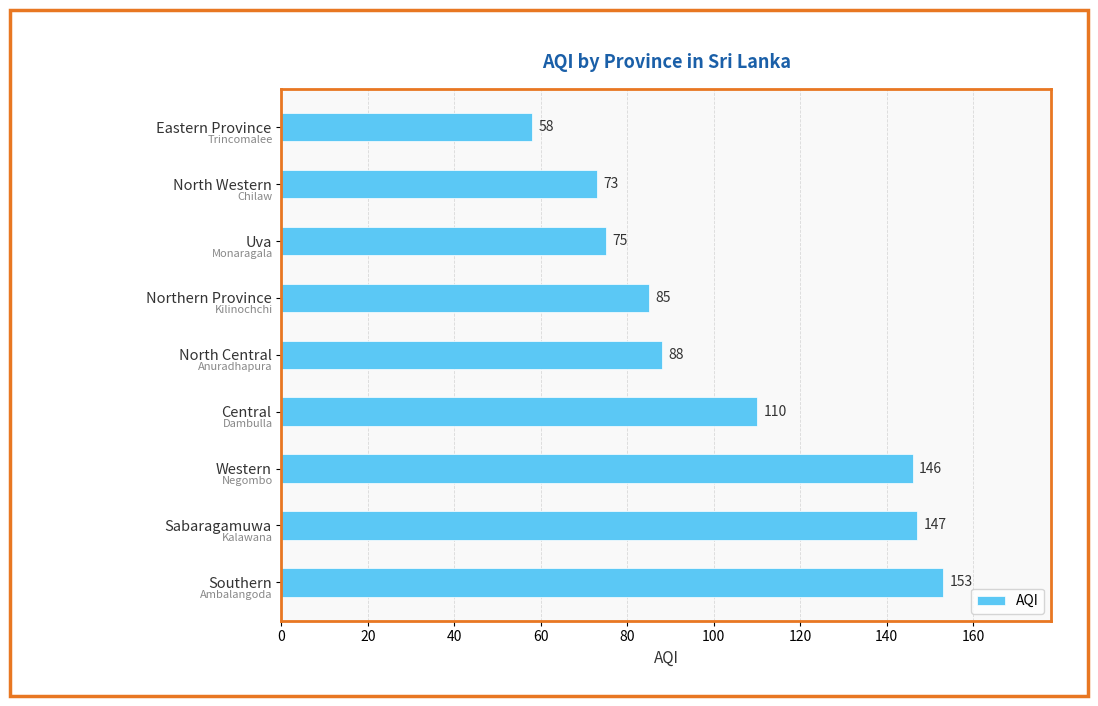

Reading bottom to top, extract all data points from this chart.

Southern=153	Sabaragamuwa=147	Western=146	Central=110	North Central=88	Northern Province=85	Uva=75	North Western=73	Eastern Province=58